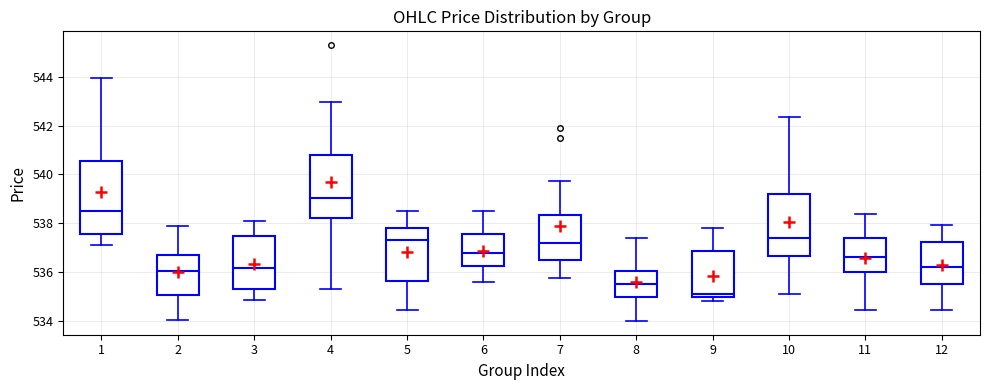

Reading left to right, transcribe this box plot: for each box, give where its median line is, the range the box spans, and where its two whiskers end, as read against the y-axis. The values are not printed on the chart, so give them approximately, as read against the axis.

1: median 538.6, box 537.6 to 540.6, whiskers 537.2 to 544.0
2: median 536.0, box 535.0 to 536.8, whiskers 534.0 to 538.0
3: median 536.2, box 535.4 to 537.6, whiskers 534.8 to 538.2
4: median 539.0, box 538.2 to 540.8, whiskers 535.4 to 543.0
5: median 537.4, box 535.6 to 537.8, whiskers 534.4 to 538.6
6: median 536.8, box 536.2 to 537.6, whiskers 535.6 to 538.6
7: median 537.2, box 536.6 to 538.4, whiskers 535.8 to 539.8
8: median 535.6, box 535.0 to 536.0, whiskers 534.0 to 537.4
9: median 535.2, box 535.0 to 536.8, whiskers 534.8 to 537.8
10: median 537.4, box 536.6 to 539.2, whiskers 535.2 to 542.4
11: median 536.6, box 536.0 to 537.4, whiskers 534.4 to 538.4
12: median 536.2, box 535.6 to 537.2, whiskers 534.4 to 538.0